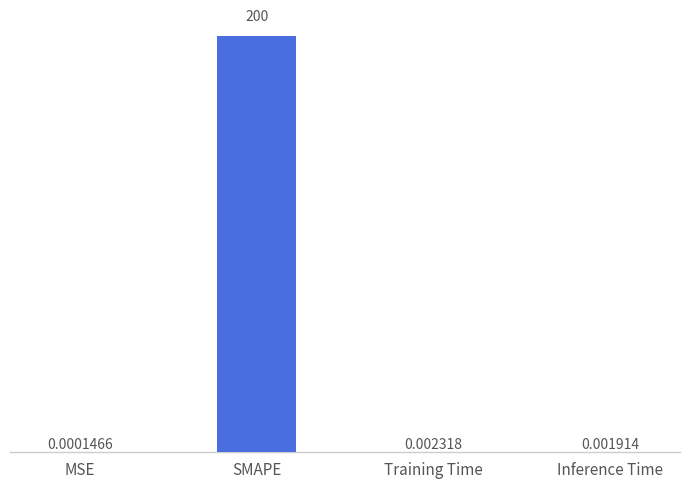

What is the sum of the values at SMAPE and MSE?

200.0